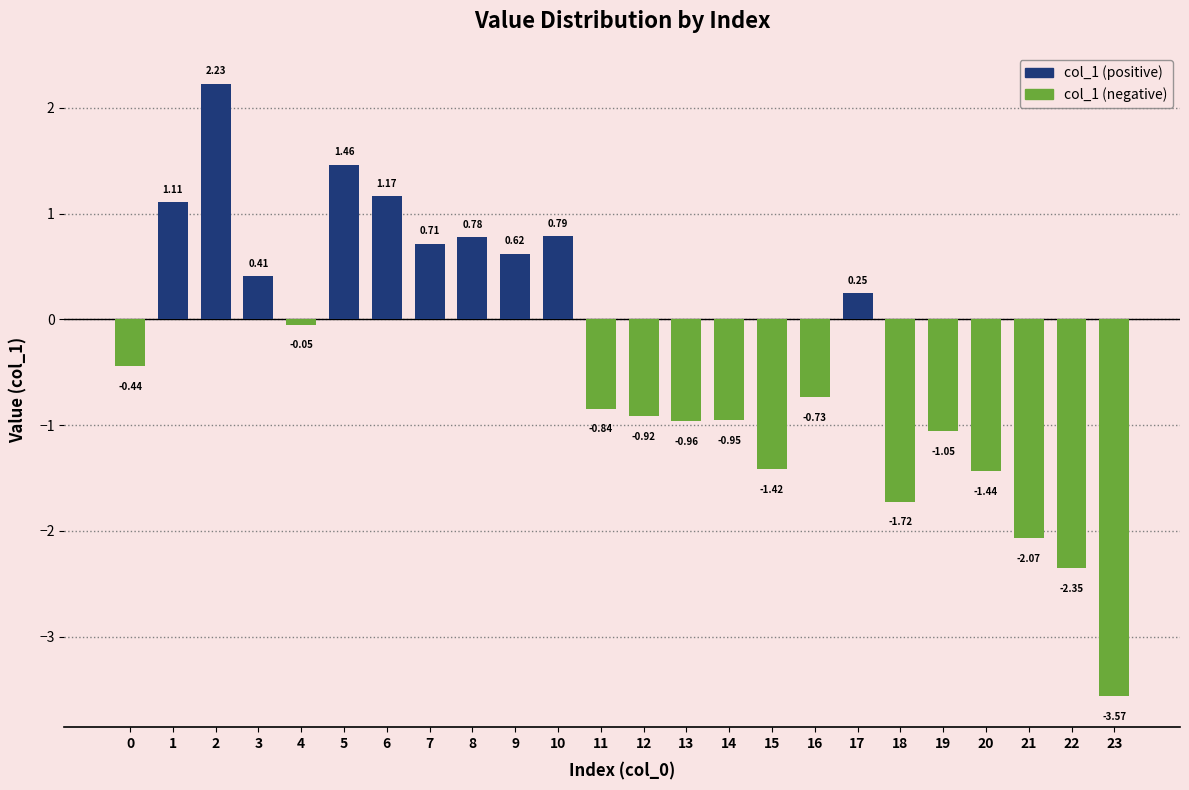

Which has a higher value, 17 or 2?

2